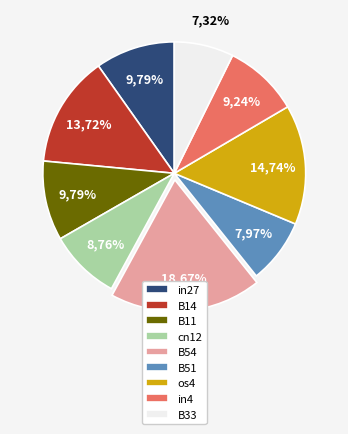

The B11 slice represents 10% of the pie. True or false?

True